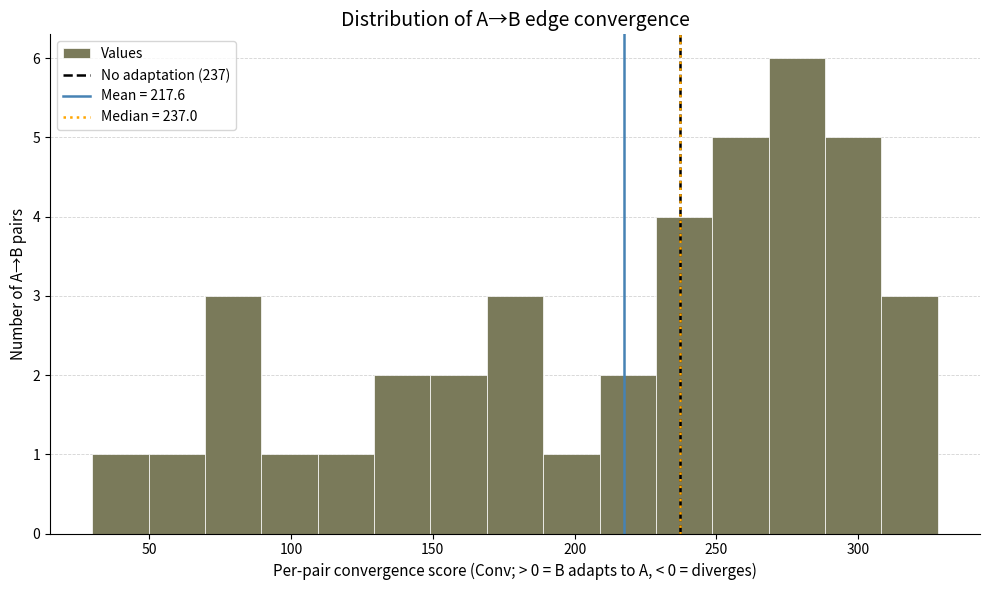

Read against the x-axis, roughly where is the centre of the tallest bar?

280